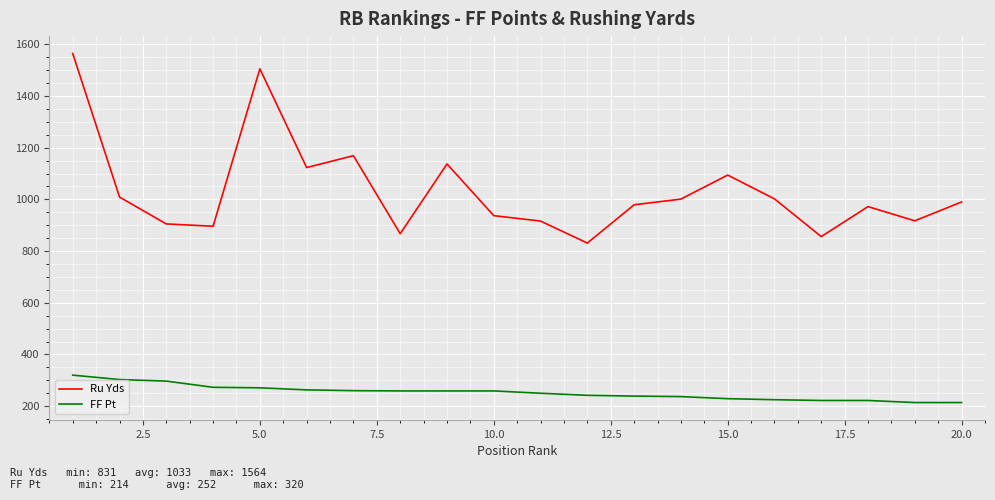

What is the difference between the maximum and minimum values in the FF Pt series?

106